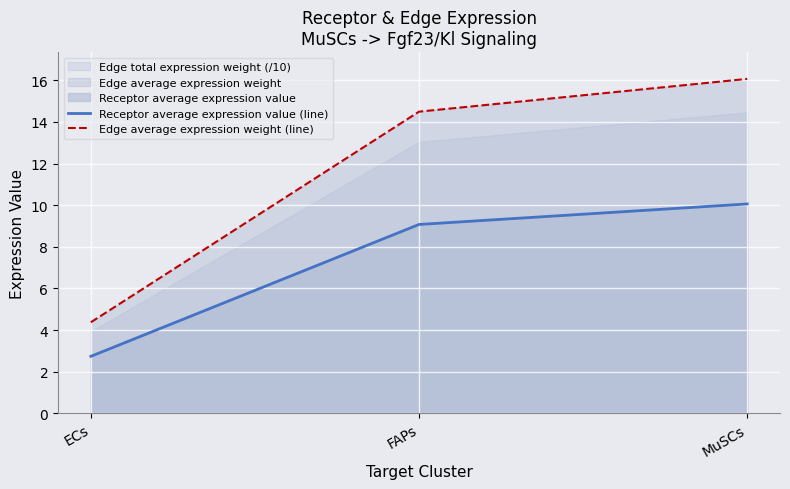

What is the difference between the Receptor average expression value (line) values at MuSCs and FAPs?

1.0